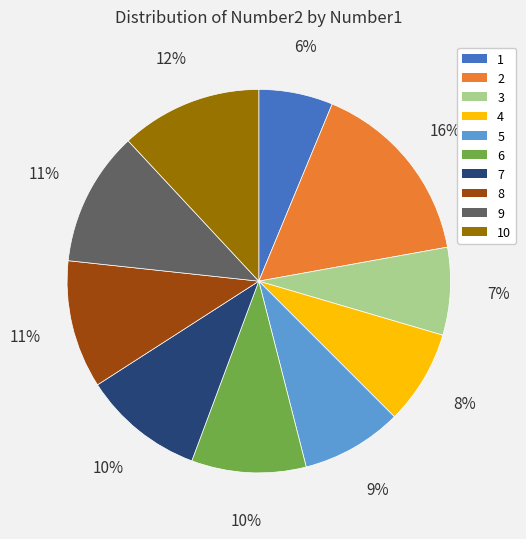

To the nearest percent, what is the difference between the 5 and 8 slice percentages?

2%